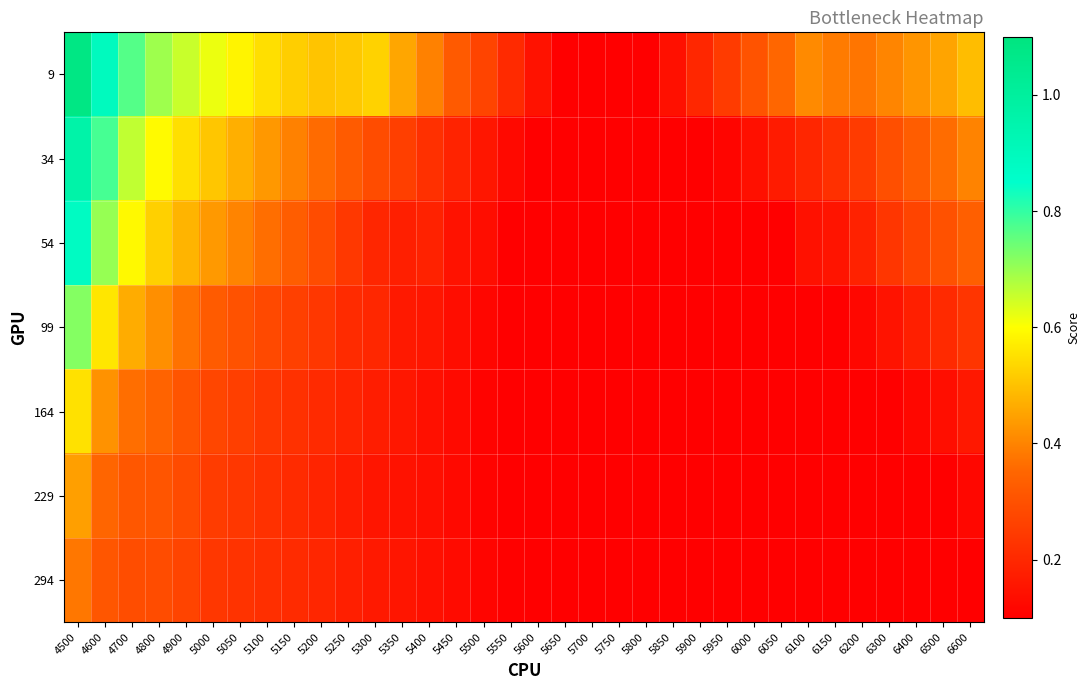

Reading right to left, extract all data points from this chart.

9: 6600=0.5	6500=0.5	6400=0.4	6300=0.4	6200=0.4	6150=0.4	6100=0.4	6050=0.4	6000=0.3	5950=0.2	5900=0.2	5850=0.1	5800=0.1	5750=0.1	5700=0.1	5650=0.1	5600=0.1	5550=0.2	5500=0.3	5450=0.3	5400=0.4	5350=0.5	5300=0.5	5250=0.5	5200=0.5	5150=0.5	5100=0.5	5050=0.6	5000=0.6	4900=0.7	4800=0.7	4700=0.8	4600=0.9	4500=1.1
34: 6600=0.4	6500=0.4	6400=0.3	6300=0.3	6200=0.2	6150=0.2	6100=0.2	6050=0.2	6000=0.1	5950=0.1	5900=0.1	5850=0.1	5800=0.1	5750=0.1	5700=0.1	5650=0.1	5600=0.1	5550=0.1	5500=0.2	5450=0.2	5400=0.2	5350=0.3	5300=0.3	5250=0.3	5200=0.4	5150=0.4	5100=0.4	5050=0.5	5000=0.5	4900=0.5	4800=0.6	4700=0.7	4600=0.8	4500=1.0
54: 6600=0.3	6500=0.3	6400=0.3	6300=0.2	6200=0.2	6150=0.2	6100=0.1	6050=0.1	6000=0.1	5950=0.1	5900=0.1	5850=0.1	5800=0.1	5750=0.1	5700=0.1	5650=0.1	5600=0.1	5550=0.1	5500=0.1	5450=0.1	5400=0.2	5350=0.2	5300=0.2	5250=0.2	5200=0.3	5150=0.3	5100=0.4	5050=0.4	5000=0.4	4900=0.5	4800=0.5	4700=0.6	4600=0.7	4500=0.9
99: 6600=0.2	6500=0.2	6400=0.2	6300=0.1	6200=0.1	6150=0.1	6100=0.1	6050=0.1	6000=0.1	5950=0.1	5900=0.1	5850=0.1	5800=0.1	5750=0.1	5700=0.1	5650=0.1	5600=0.1	5550=0.1	5500=0.1	5450=0.1	5400=0.2	5350=0.2	5300=0.2	5250=0.2	5200=0.2	5150=0.3	5100=0.3	5050=0.3	5000=0.3	4900=0.4	4800=0.4	4700=0.5	4600=0.6	4500=0.7
164: 6600=0.2	6500=0.1	6400=0.1	6300=0.1	6200=0.1	6150=0.1	6100=0.1	6050=0.1	6000=0.1	5950=0.1	5900=0.1	5850=0.1	5800=0.1	5750=0.1	5700=0.1	5650=0.1	5600=0.1	5550=0.1	5500=0.1	5450=0.1	5400=0.1	5350=0.2	5300=0.2	5250=0.2	5200=0.2	5150=0.2	5100=0.2	5050=0.3	5000=0.3	4900=0.3	4800=0.3	4700=0.4	4600=0.4	4500=0.6
229: 6600=0.1	6500=0.1	6400=0.1	6300=0.1	6200=0.1	6150=0.1	6100=0.1	6050=0.1	6000=0.1	5950=0.1	5900=0.1	5850=0.1	5800=0.1	5750=0.1	5700=0.1	5650=0.1	5600=0.1	5550=0.1	5500=0.1	5450=0.1	5400=0.1	5350=0.1	5300=0.2	5250=0.2	5200=0.2	5150=0.2	5100=0.2	5050=0.2	5000=0.2	4900=0.3	4800=0.3	4700=0.3	4600=0.3	4500=0.4
294: 6600=0.1	6500=0.1	6400=0.1	6300=0.1	6200=0.1	6150=0.1	6100=0.1	6050=0.1	6000=0.1	5950=0.1	5900=0.1	5850=0.1	5800=0.1	5750=0.1	5700=0.1	5650=0.1	5600=0.1	5550=0.1	5500=0.1	5450=0.1	5400=0.1	5350=0.2	5300=0.2	5250=0.2	5200=0.2	5150=0.2	5100=0.2	5050=0.2	5000=0.2	4900=0.3	4800=0.3	4700=0.3	4600=0.3	4500=0.4